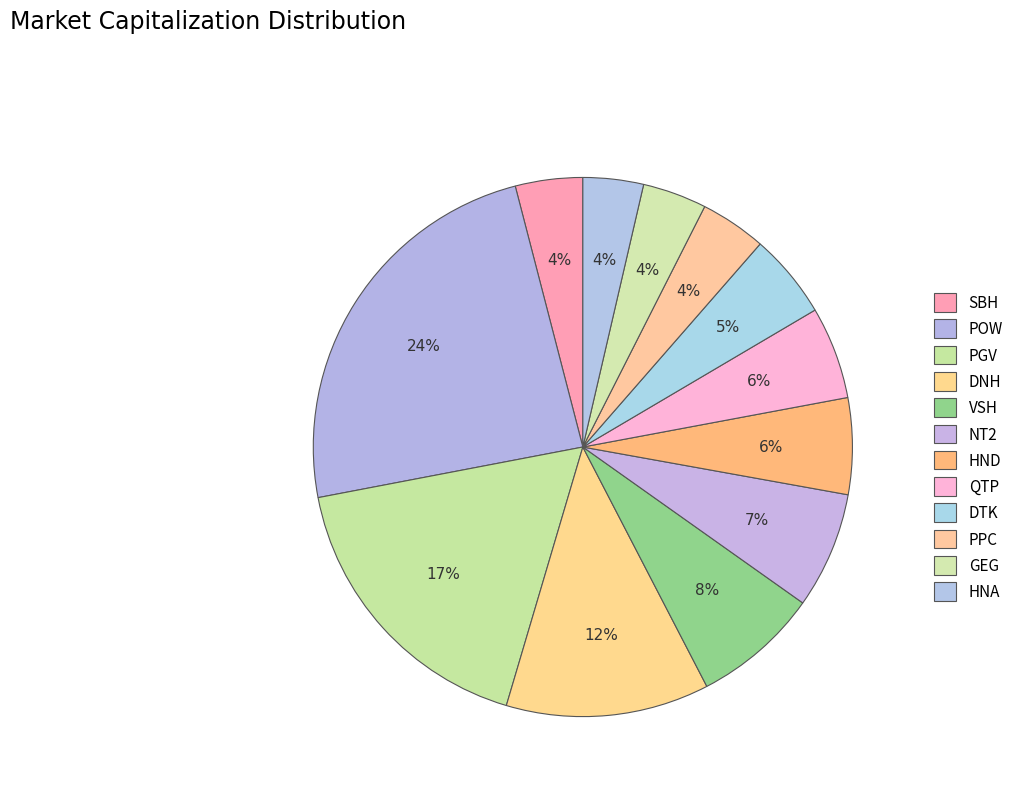

Is SBH the majority of the pie?

No